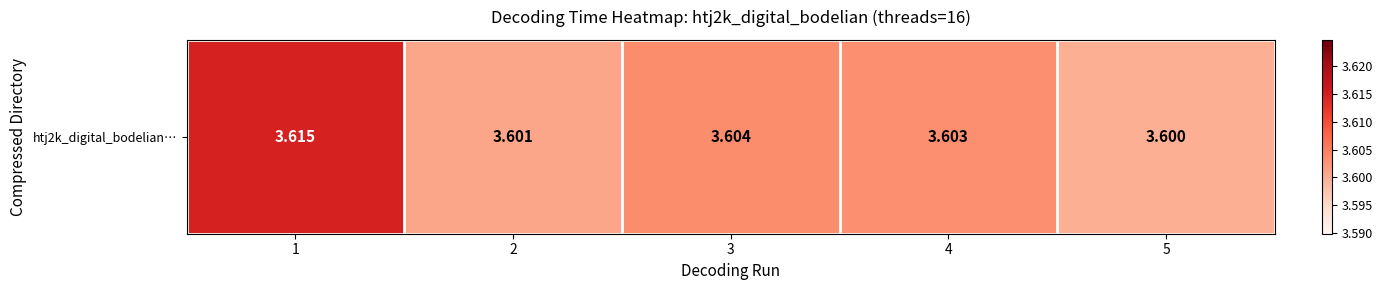

How many values are between 3 and 4?

5